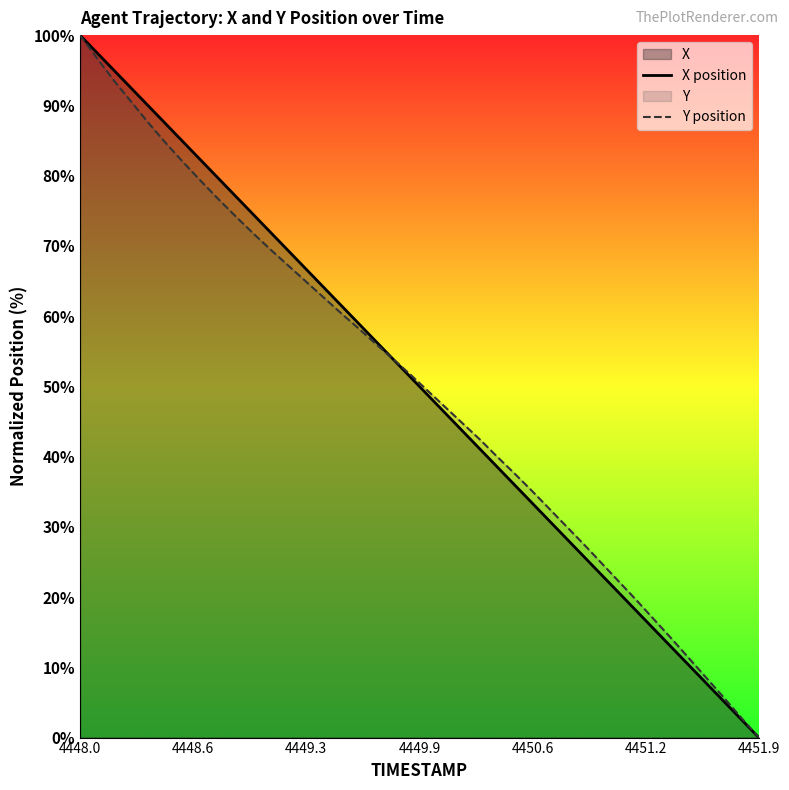

Reading left to right, what are all the values shown in this chart?

X position: 100.0	97.4	94.9	92.3	89.7	87.2	84.6	82.1	79.5	76.9	74.4	71.8	69.2	66.7	64.1	61.5	59.0	56.4	53.8	51.3	48.7	46.1	43.6	41.0	38.5	35.9	33.3	30.8	28.2	25.6	23.1	20.5	17.9	15.4	12.8	10.3	7.7	5.1	2.6	0.0
Y position: 100.0	96.6	93.4	90.3	87.3	84.4	81.7	79.1	76.5	74.1	71.7	69.4	67.1	64.9	62.6	60.4	58.3	56.0	53.9	51.6	49.3	47.0	44.7	42.4	39.9	37.5	35.0	32.5	29.9	27.4	24.7	22.1	19.5	16.8	14.0	11.3	8.5	5.7	2.8	0.0